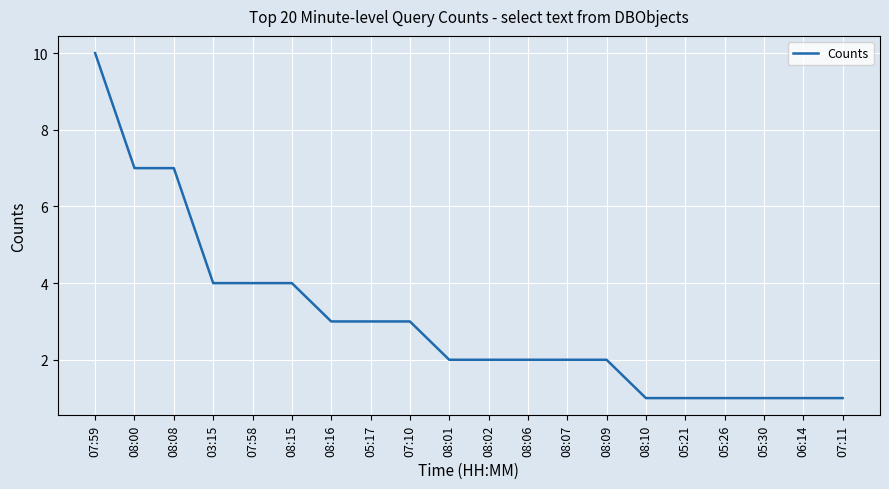

Is it true that the value at 07:58 is 2?

False